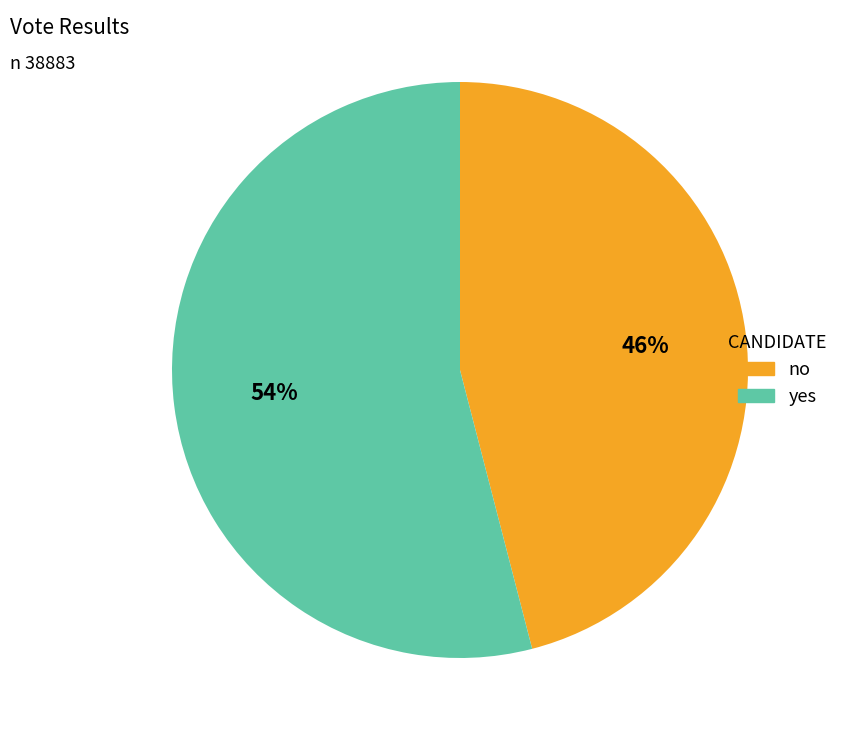

Does no account for over 50% of the chart?

No